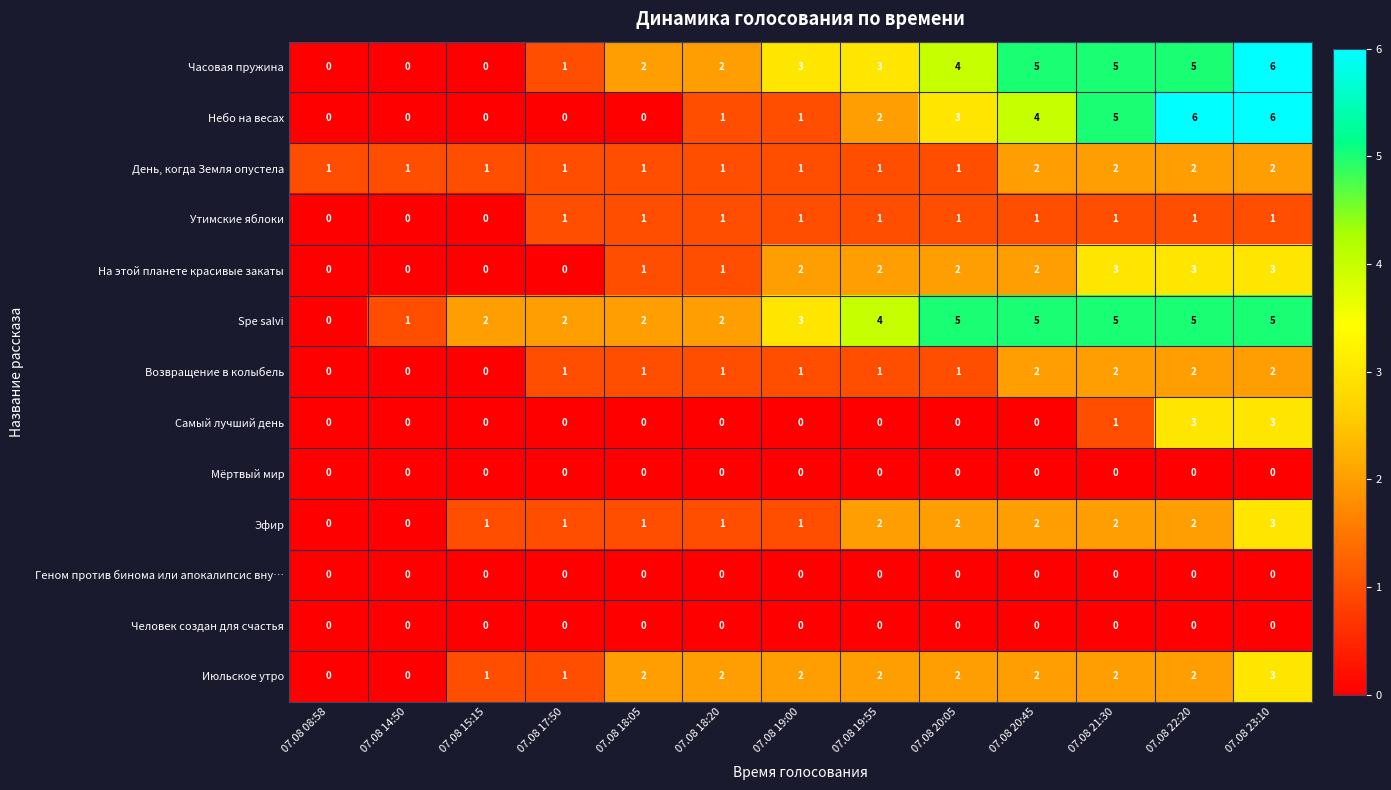

At which category is the sum across all series the highest?

07.08 23:10